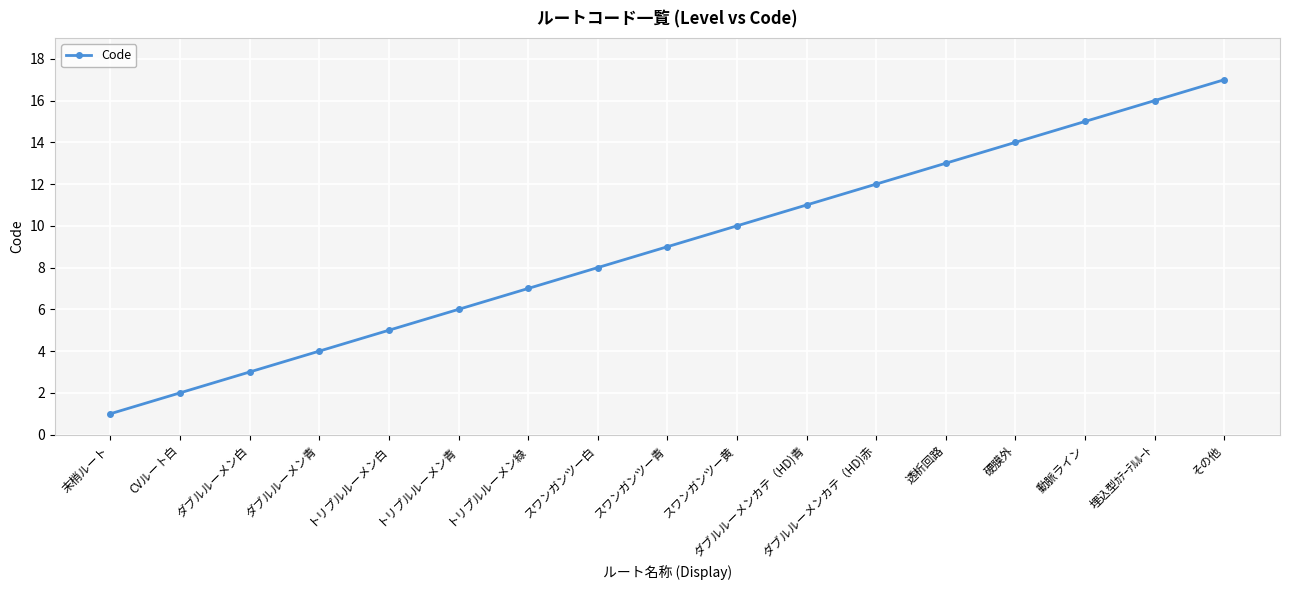

Which category has the highest value across all series?

その他